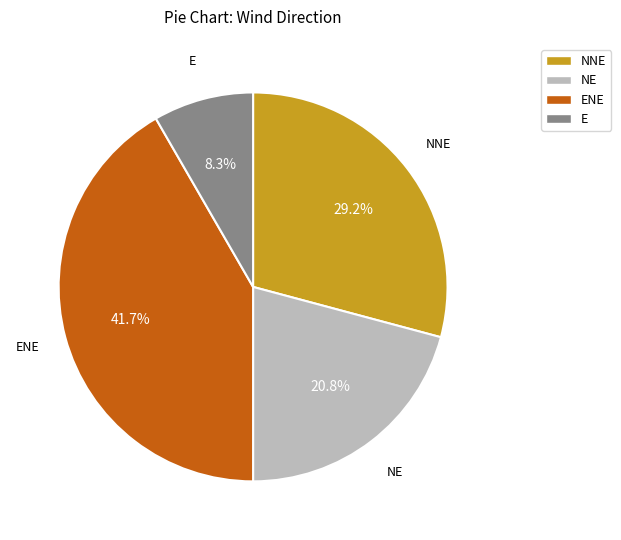

Which slice is the largest?

ENE